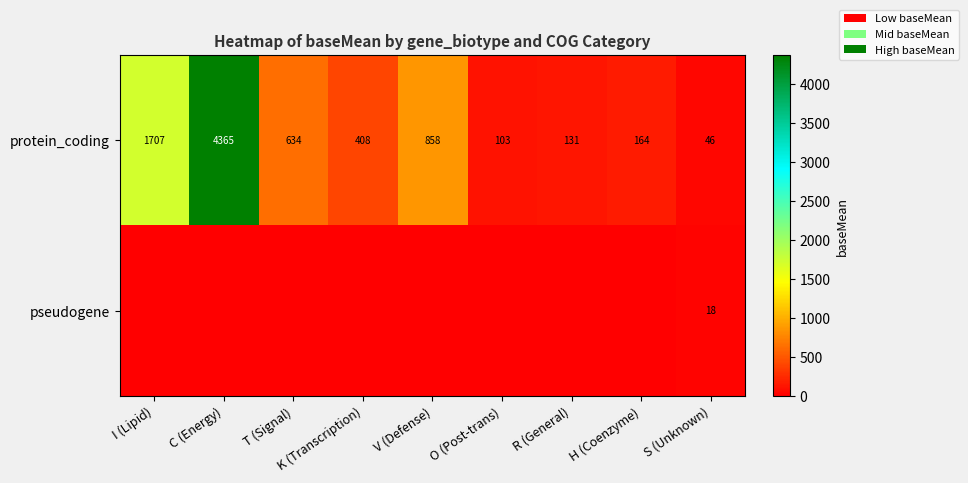

The value of protein_coding at C (Energy) is 6286. True or false?

False